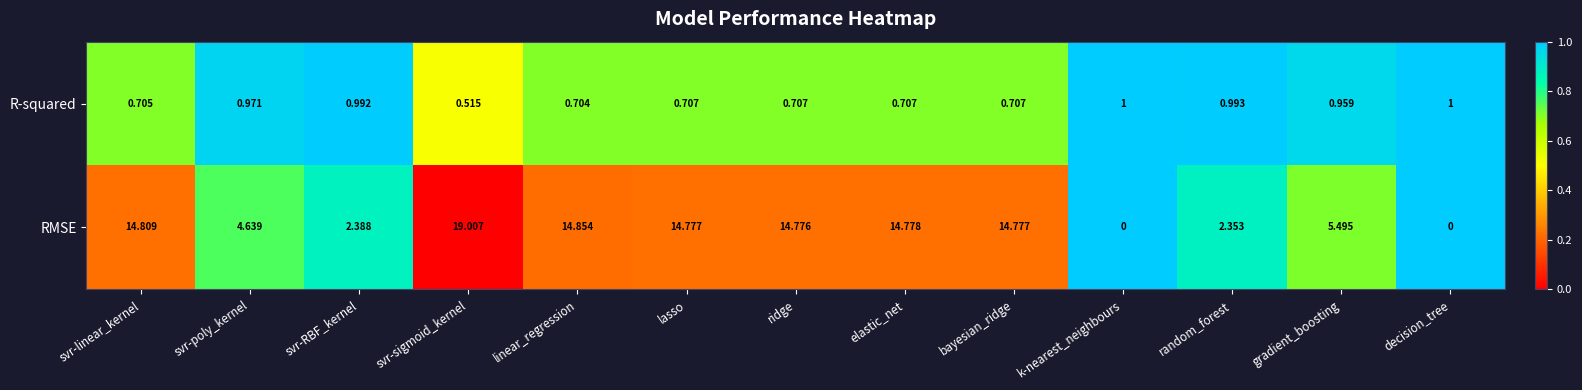

At which label does R-squared reach its minimum?

svr-sigmoid_kernel